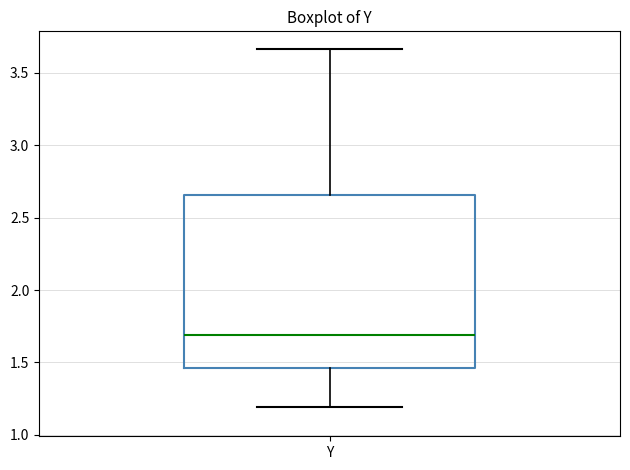

Read this box plot against the y-axis: the position of the median line, the range covered by the box, and the ends of both whiskers. The values are not printed on the chart, so give them approximately, as read against the axis.

median 1.70, box 1.45 to 2.65, whiskers 1.20 to 3.65